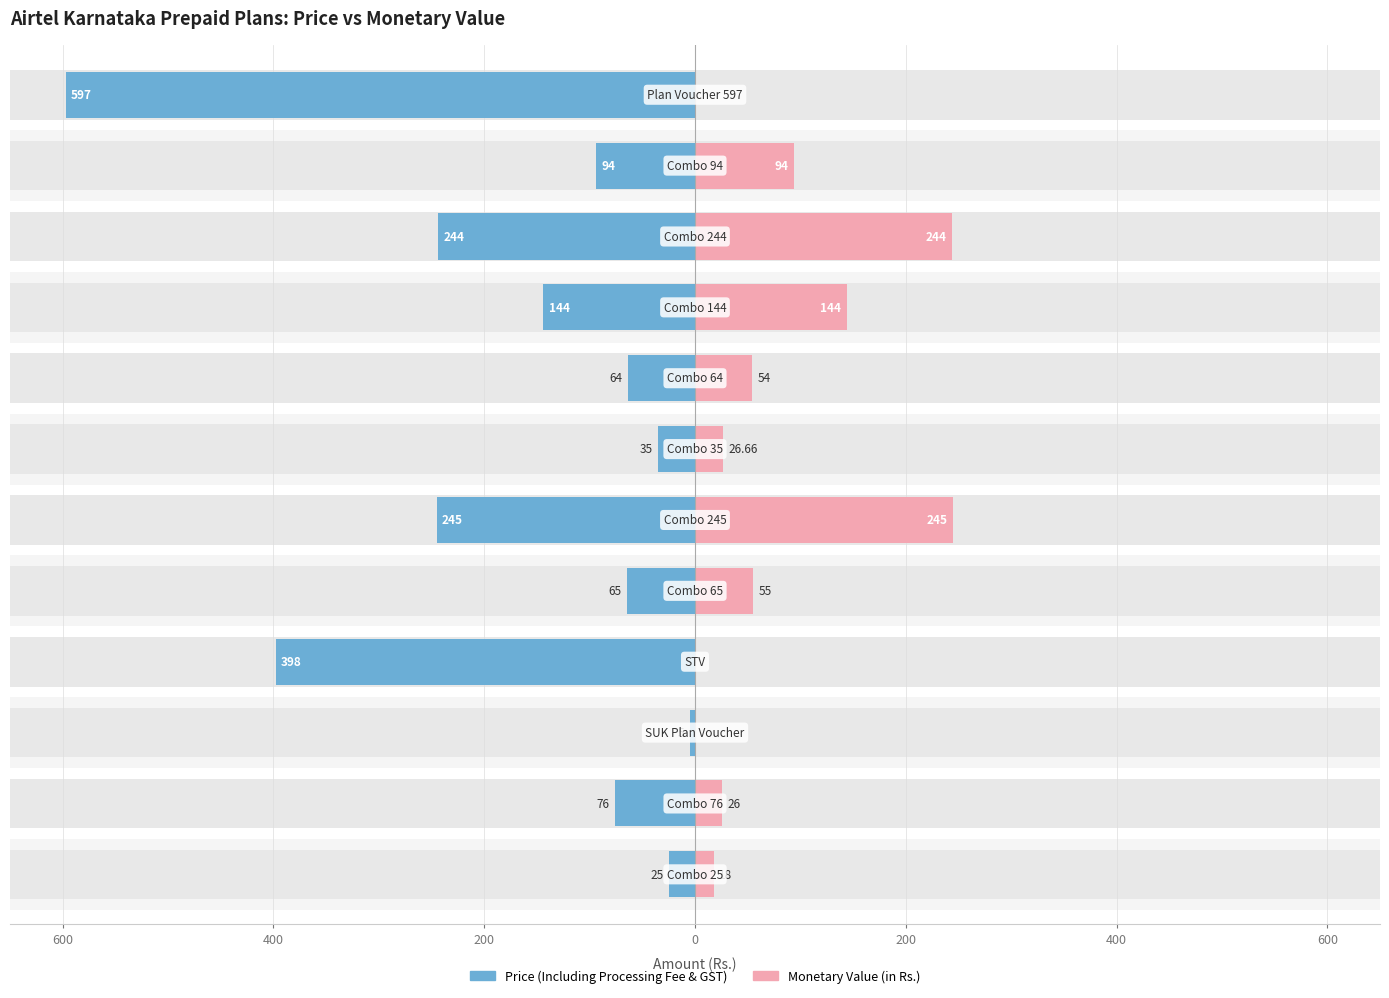

Rank the series at 200 from lowest to highest value.

Price (Including Processing Fee & GST), Monetary Value (in Rs.)